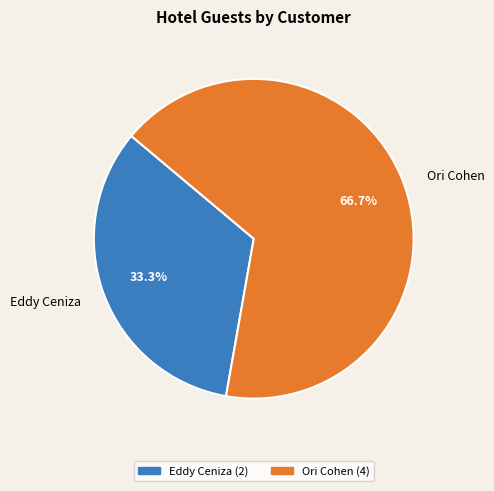

Count the number of slices in the pie.

2